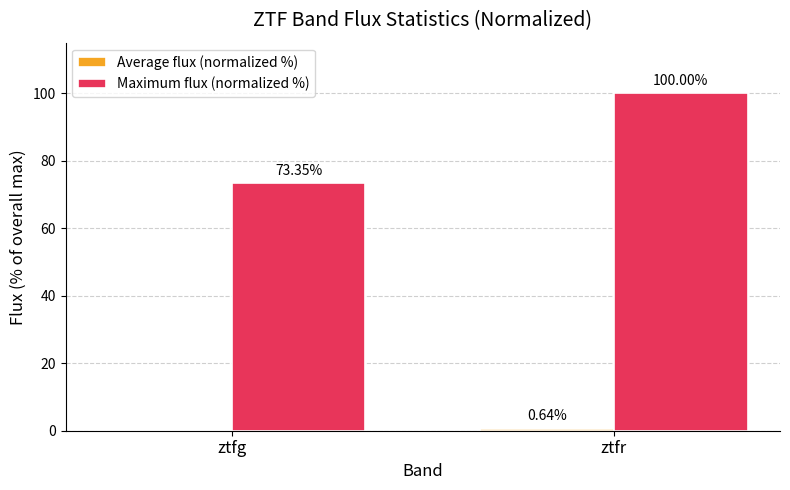

At which label is Maximum flux (normalized %) closest to 86?

ztfg